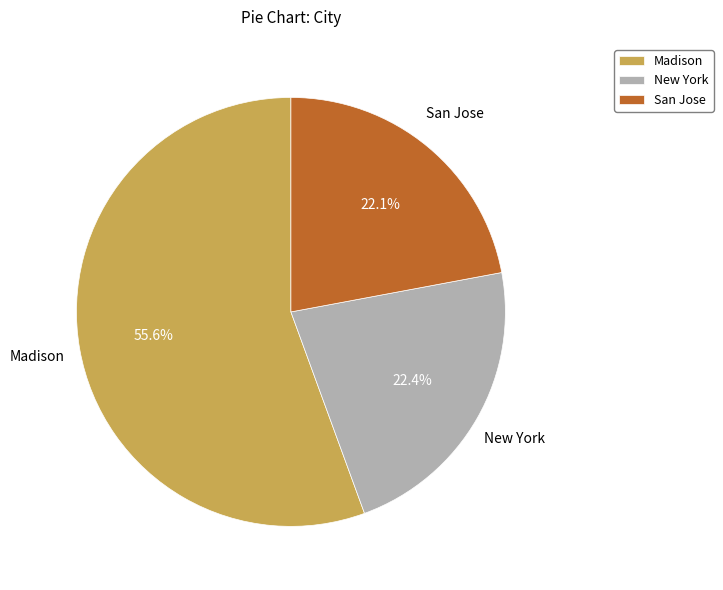

Between New York and Madison, which is larger?

Madison